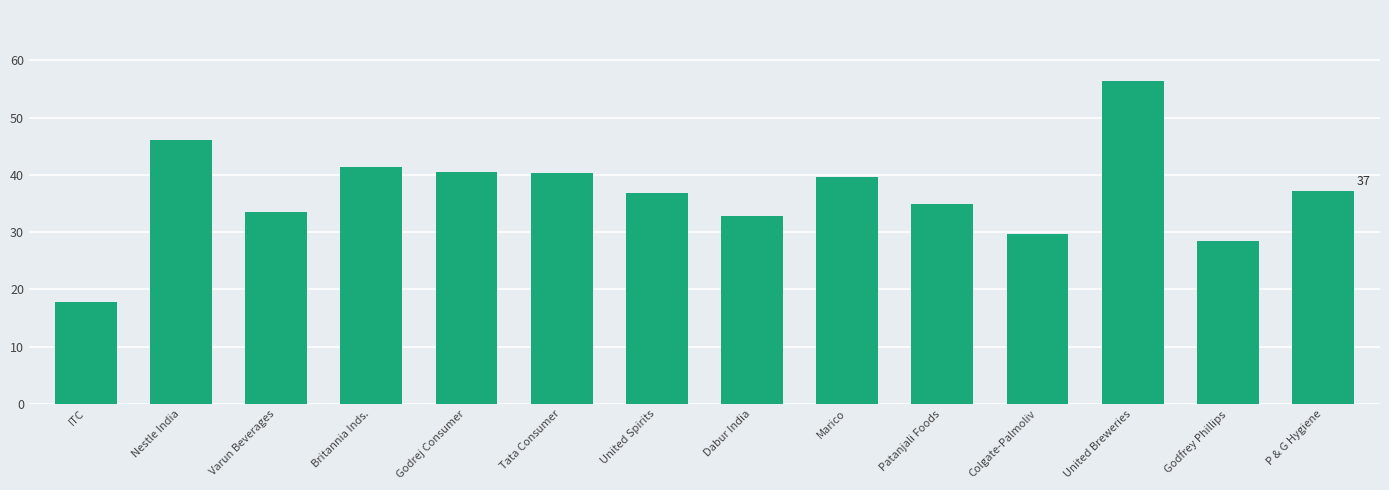

What is the sum of all values?

515.4